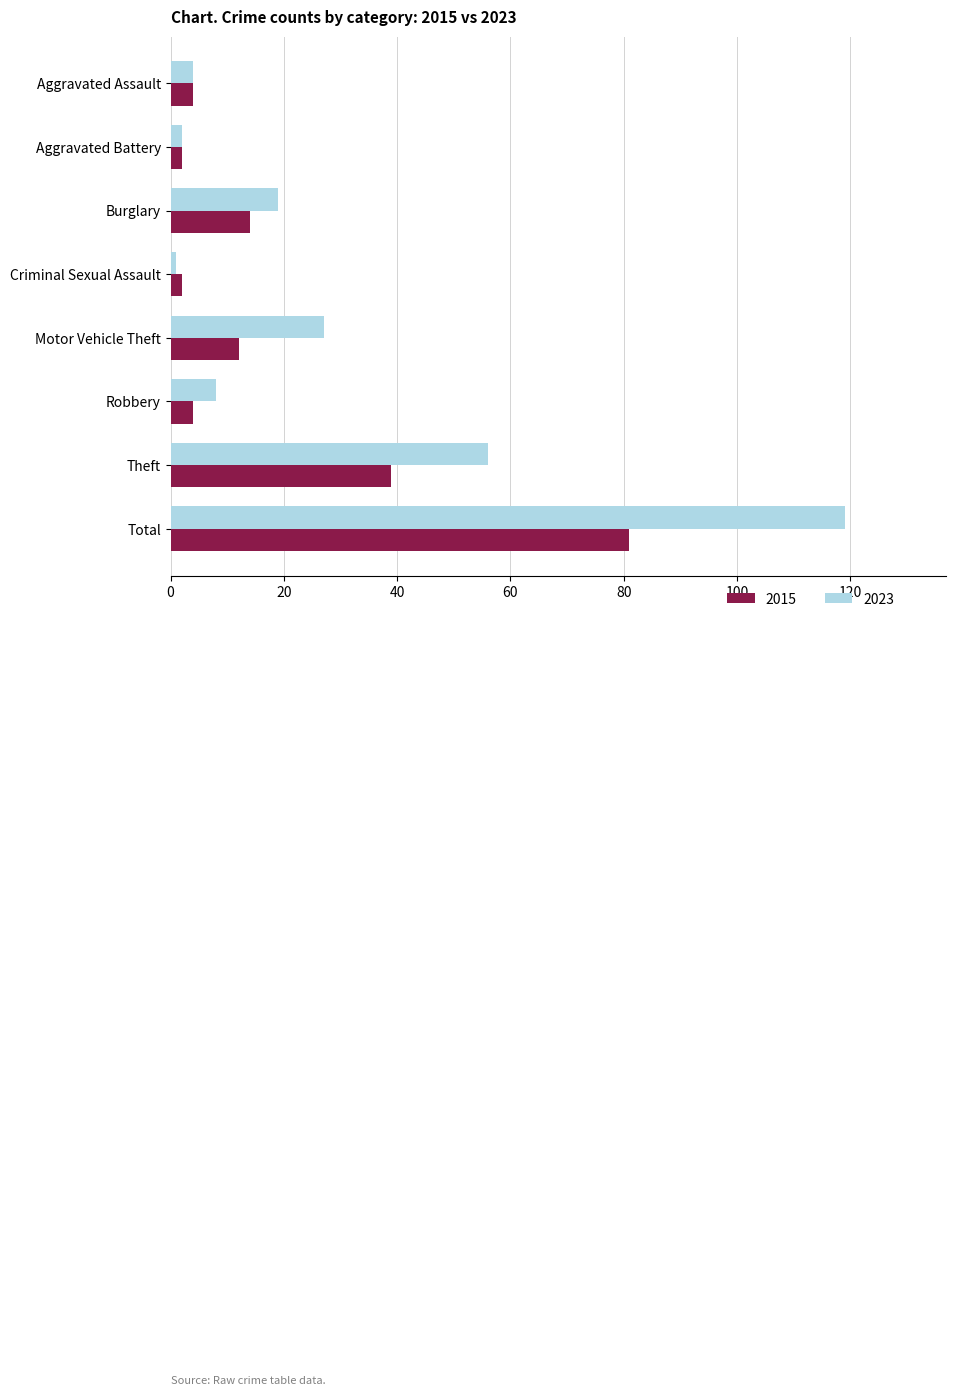

Which series has the largest range (max minus min)?

2023